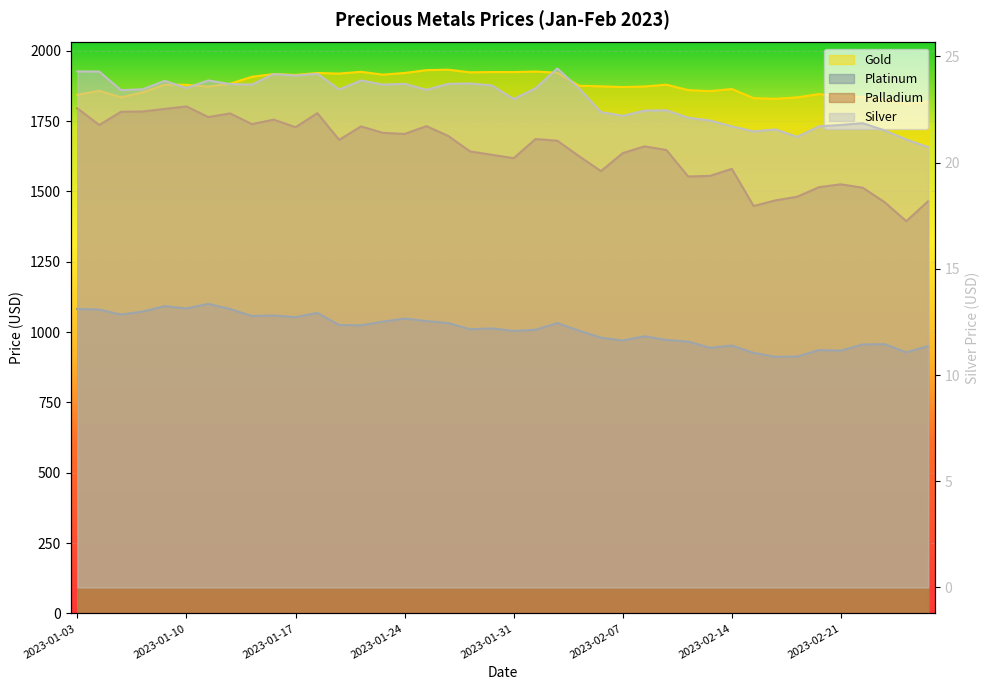

What is the sum of the Silver values at 2023-01-11 and 2023-01-04?

48.2